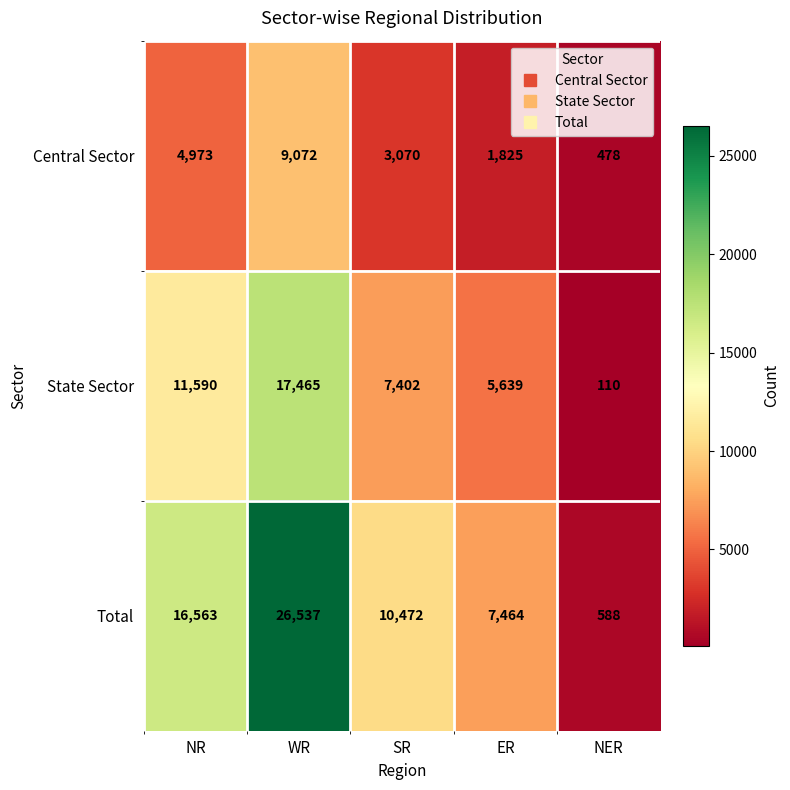

Where is Total nearest to the value 13562?

NR